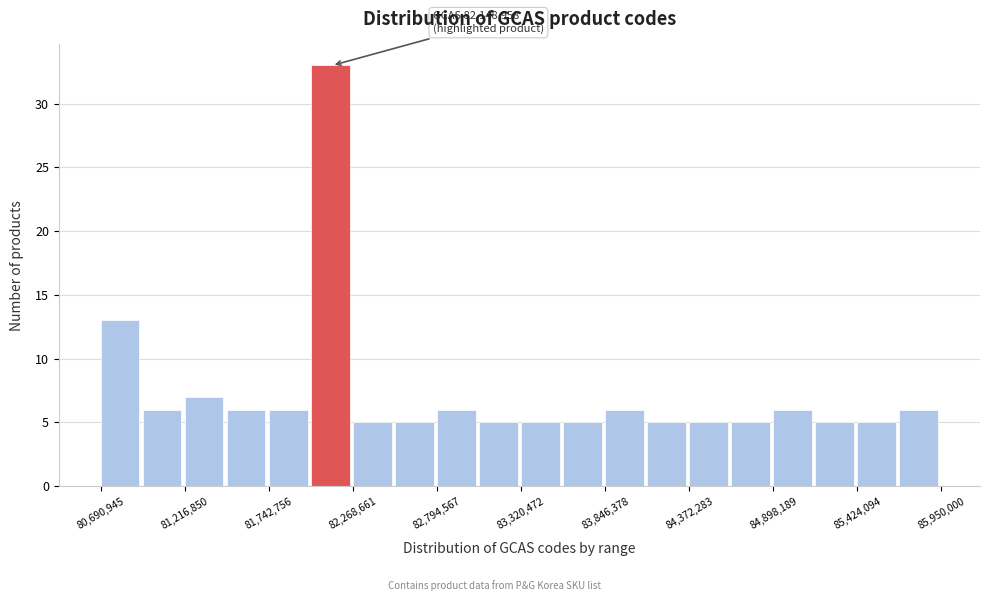

Around what value on the x-axis is the tallest bar? Give the approximate position of its centre, as read against the axis.

82100000